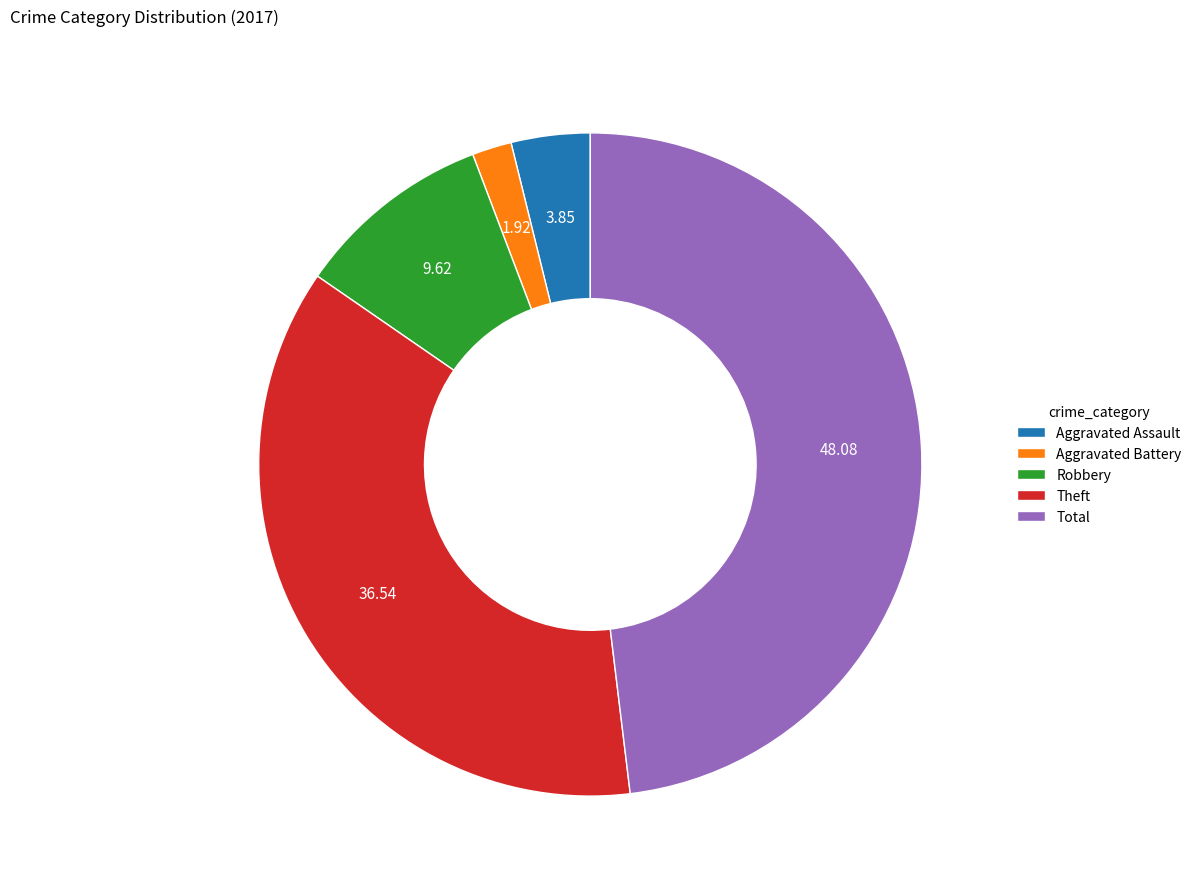

Which category has the biggest portion of the pie?

Total